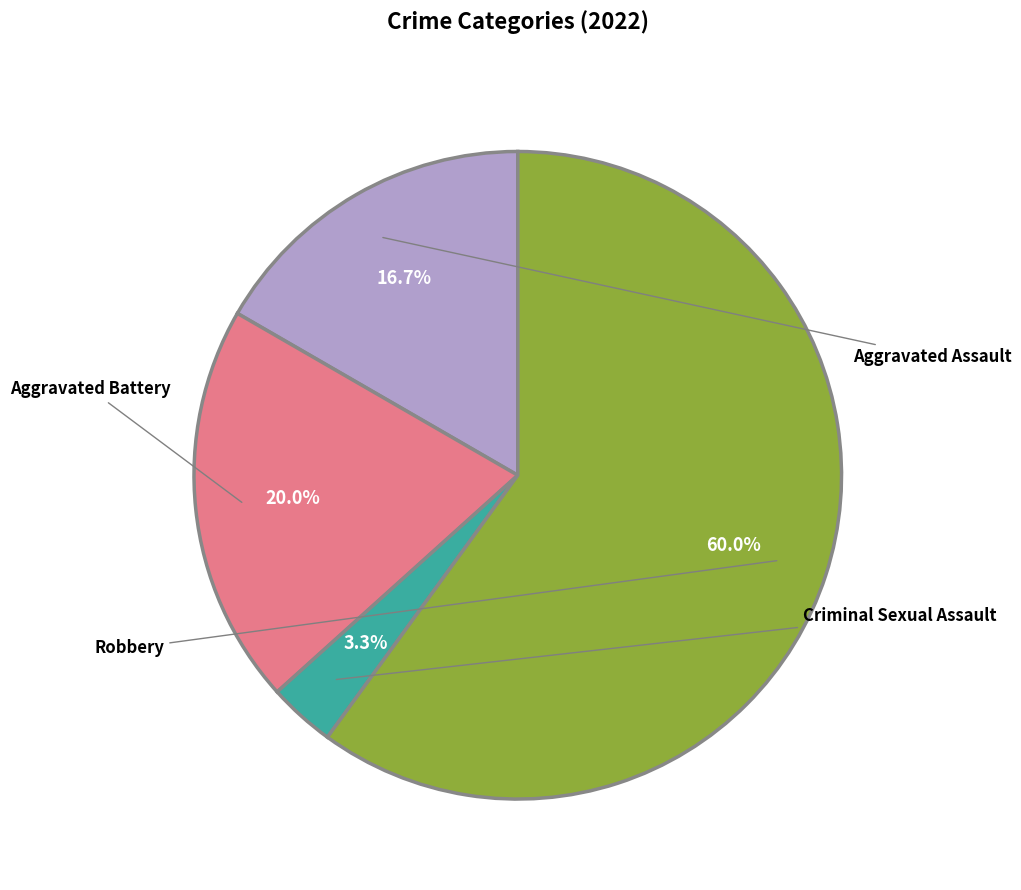

Is there a majority slice in this chart?

Yes